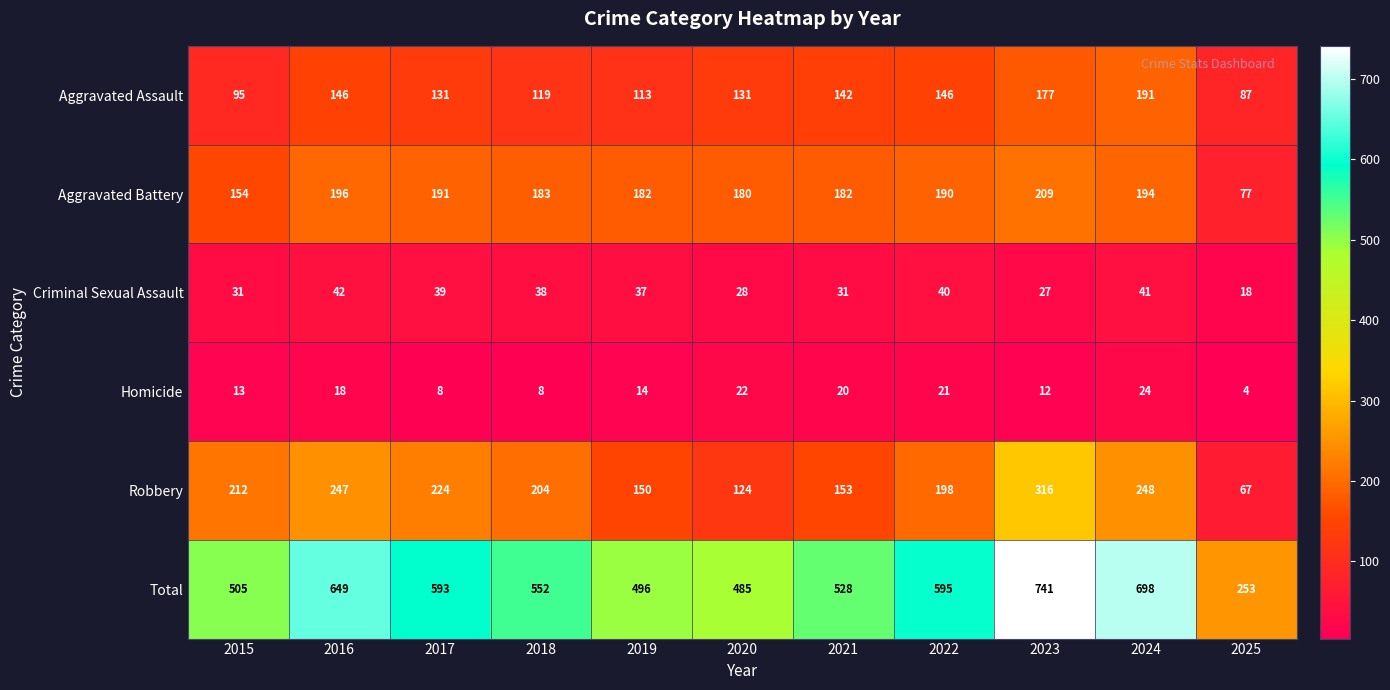

The value of Total at 2019 is 867. True or false?

False